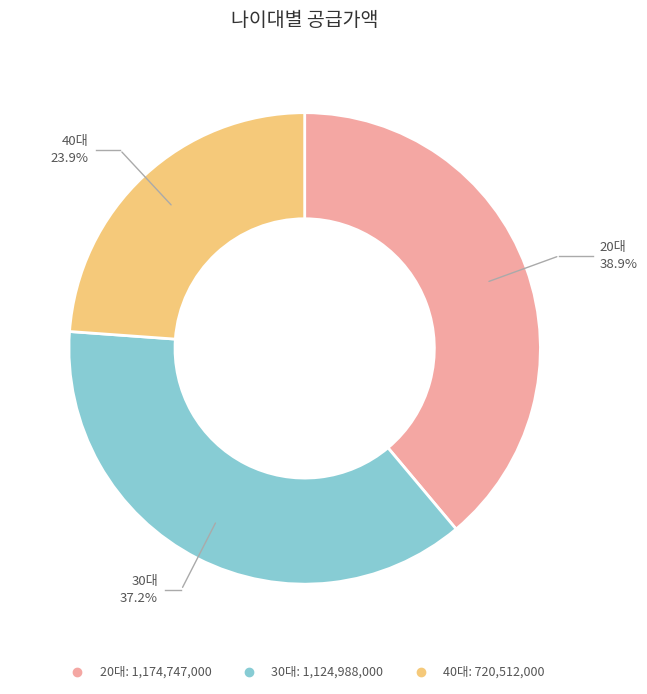

Is there any slice that represents more than half of the pie?

No